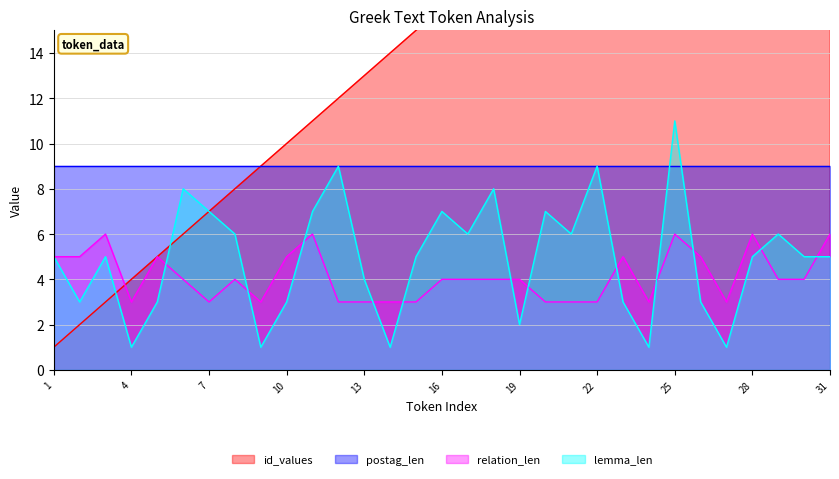

Which series has the widest spread of values?

id_values